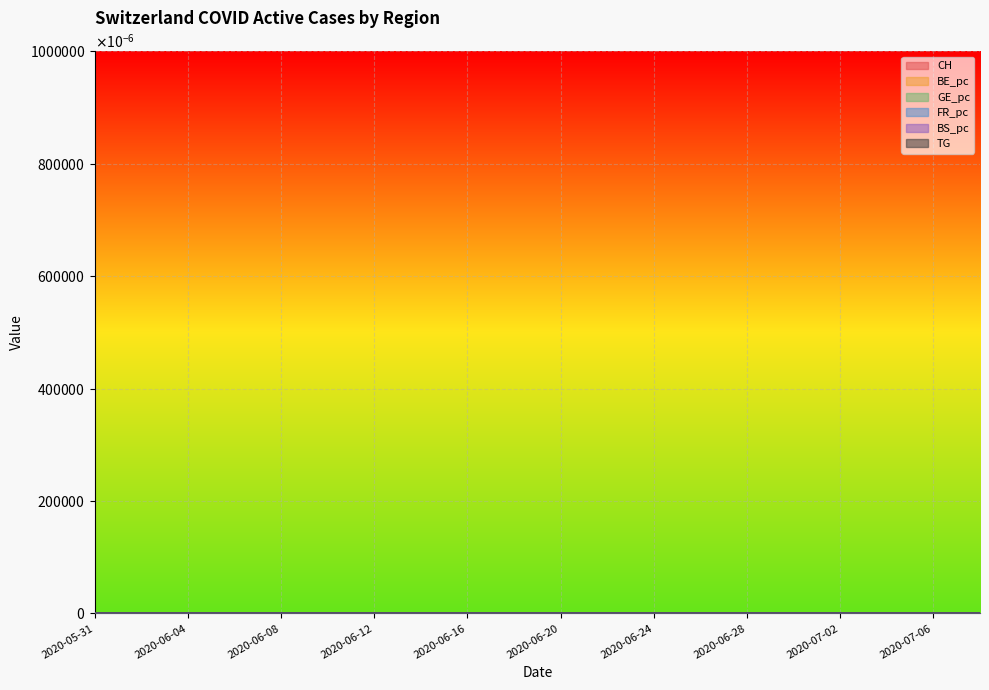

How many intersections are there between FR_pc and GE_pc?

2